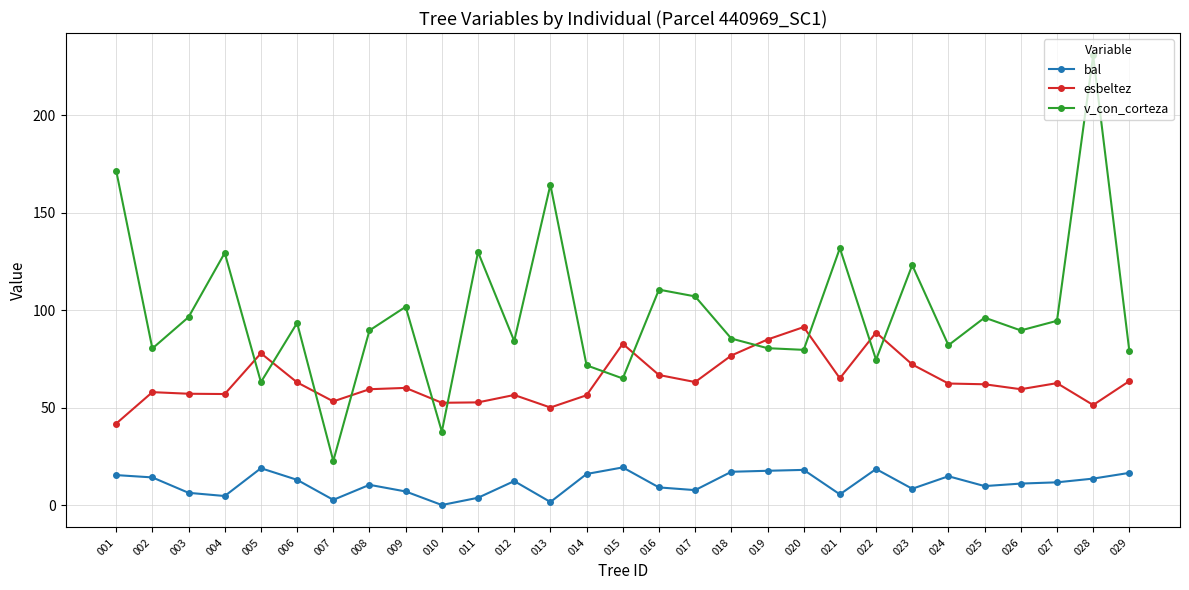

Is the value of v_con_corteza at 025 greater than the value of esbeltez at 023?

Yes